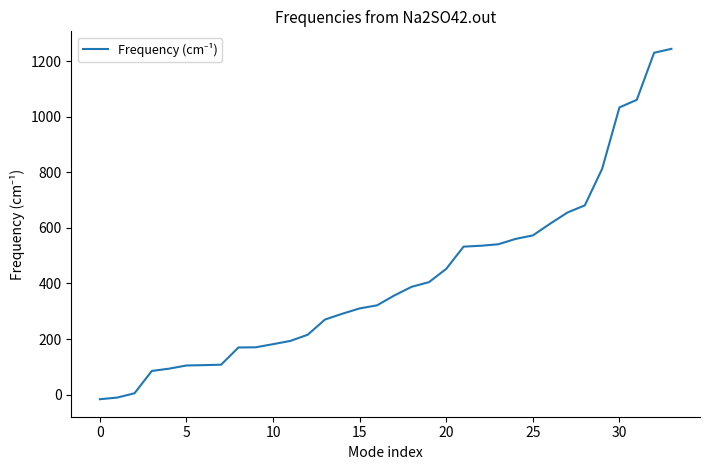

What is the difference between the maximum and minimum values?

1260.9